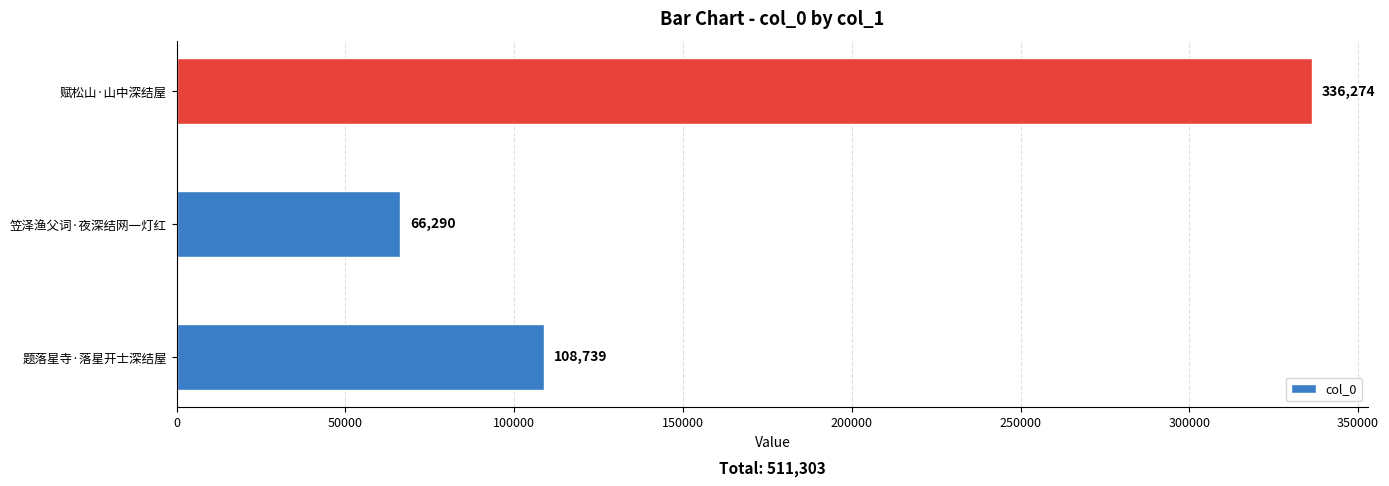

Rank the categories by value from lowest to highest.

笠泽渔父词·夜深结网一灯红, 题落星寺·落星开士深结屋, 赋松山·山中深结屋